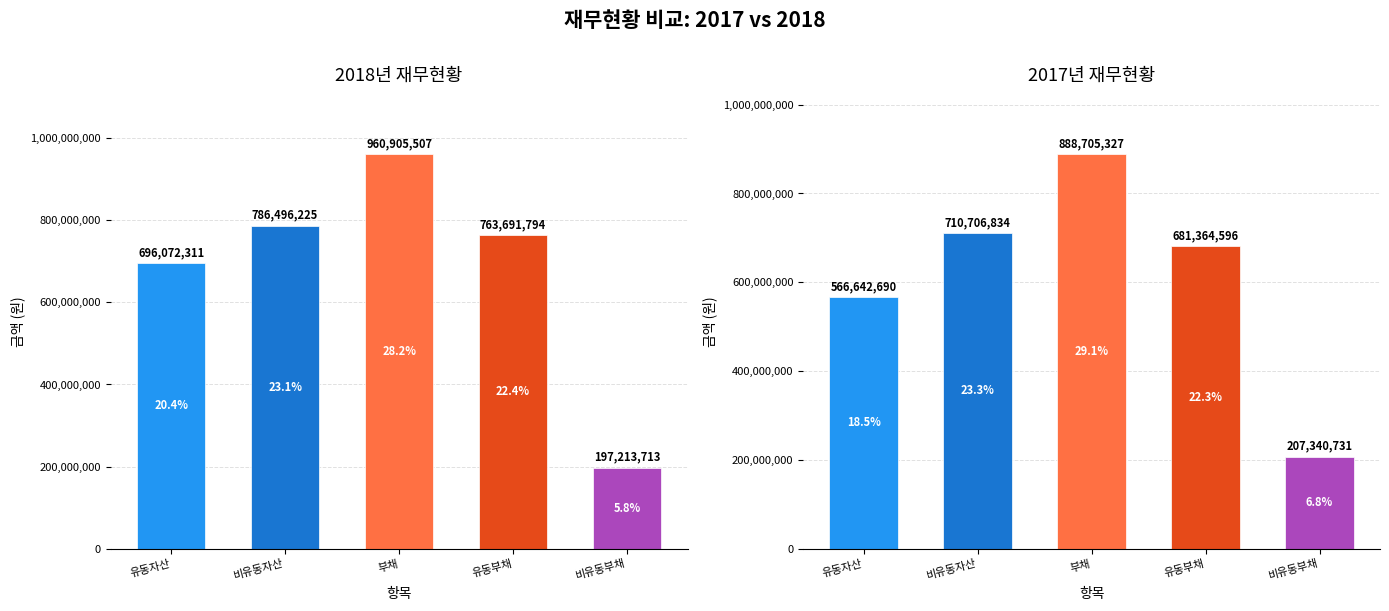

What is the difference between the maximum and minimum values in the 비유동부채 series?

10127018